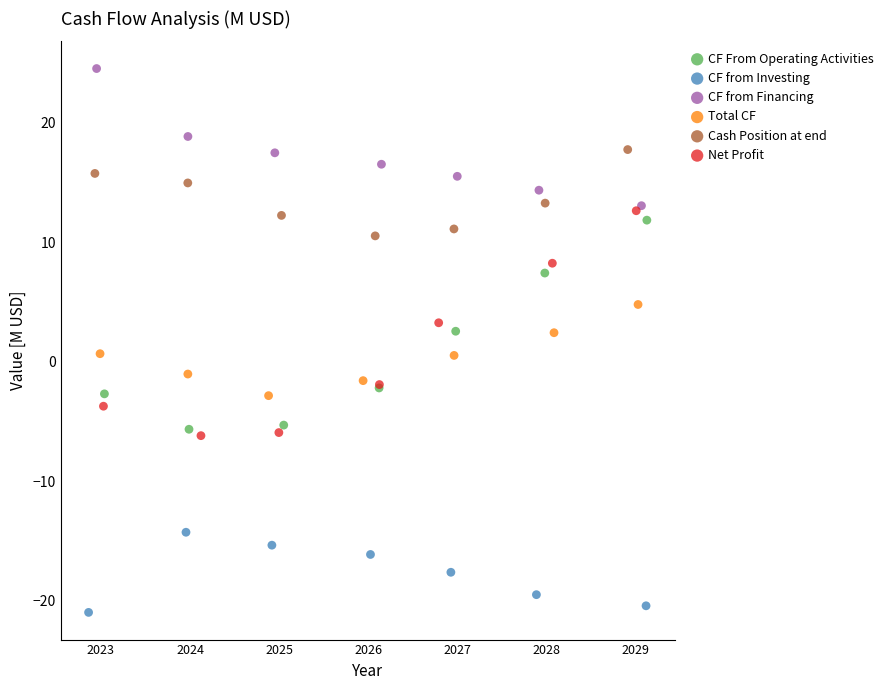

Which series has the largest Y range (max minus min)?

Net Profit